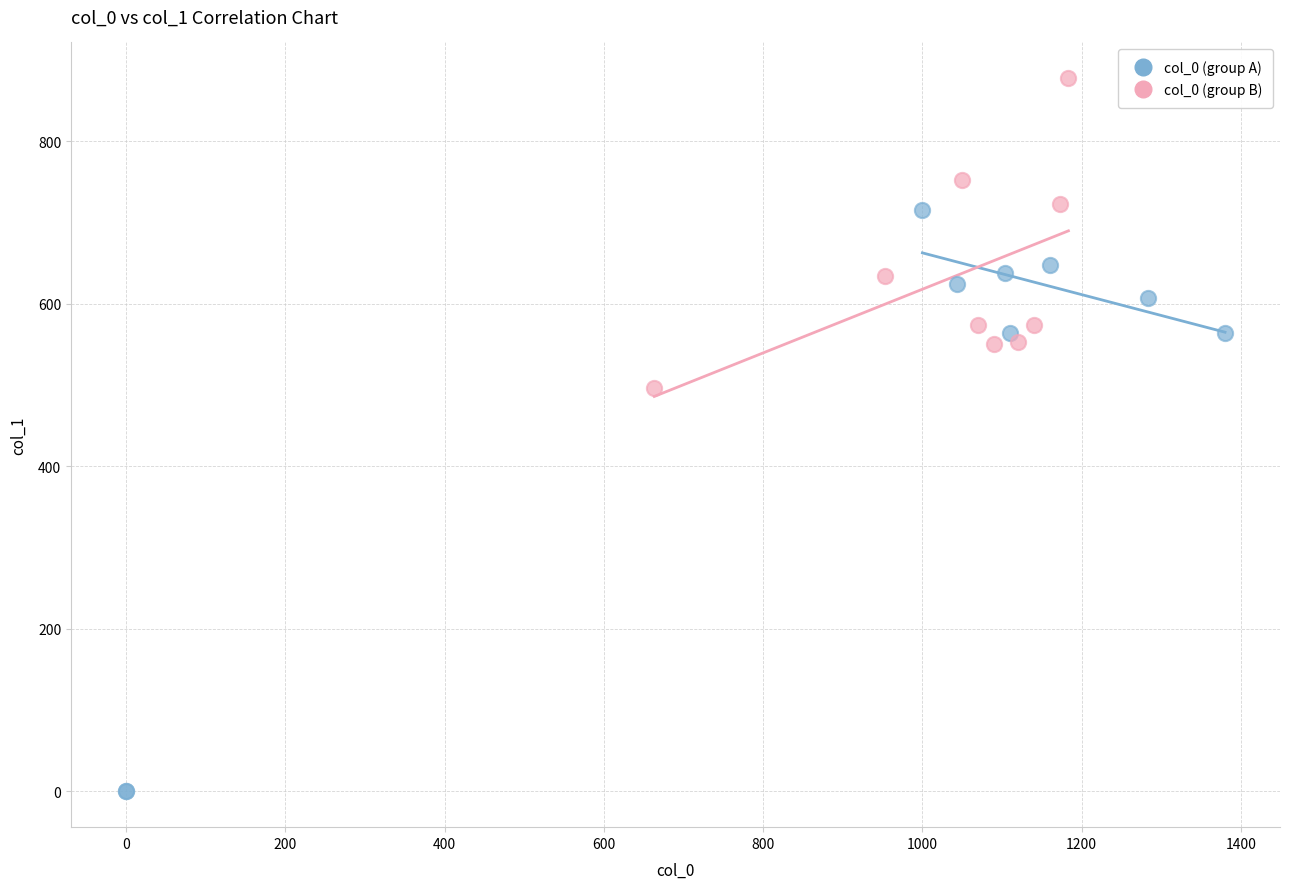

Which series reaches the maximum Y coordinate?

col_0 (group B)